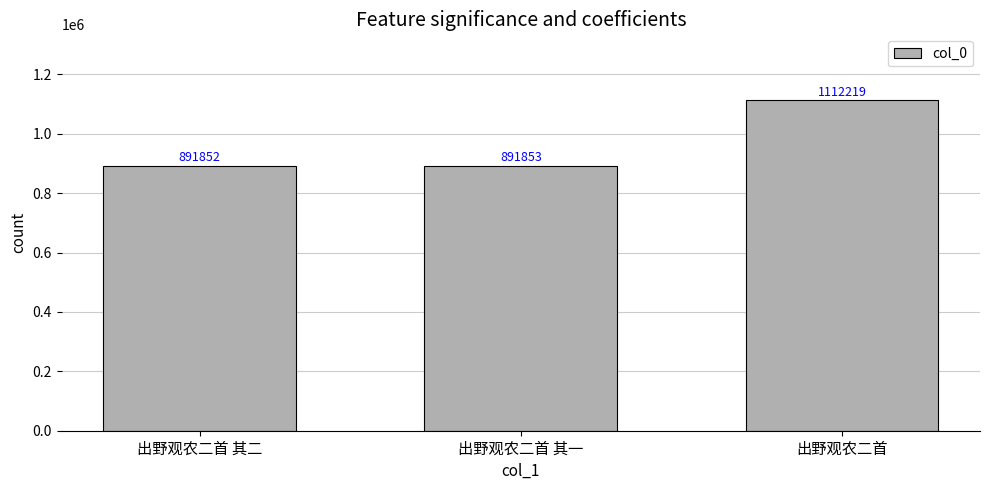

At which category does the chart reach its minimum across all series?

出野观农二首 其二